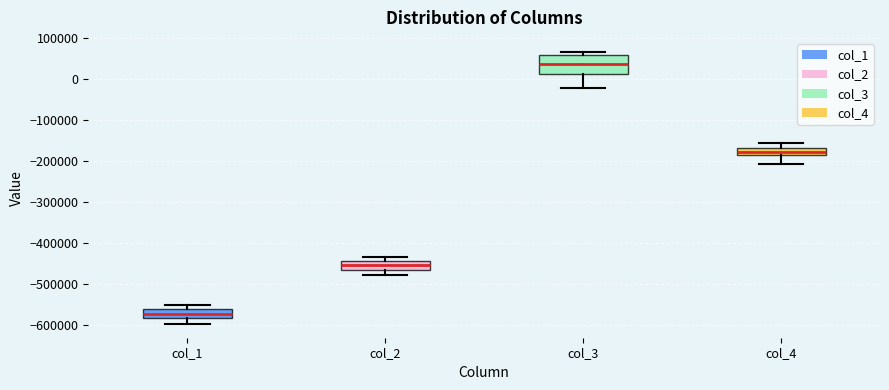

Reading left to right, read every box against the y-axis: the position of its median line, the range the box covers, and the ends of its whiskers. The values are not printed on the chart, so give them approximately, as read against the axis.

col_1: median -570000, box -580000 to -560000, whiskers -600000 to -550000
col_2: median -460000, box -470000 to -440000, whiskers -480000 to -430000
col_3: median 40000, box 10000 to 60000, whiskers -20000 to 70000
col_4: median -180000, box -190000 to -170000, whiskers -210000 to -160000